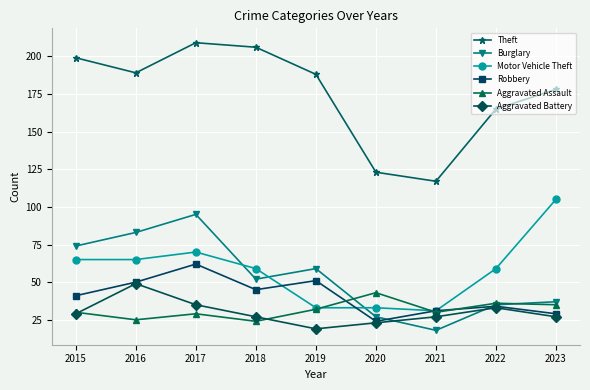

Is this an area chart (filled region under the line)?

No